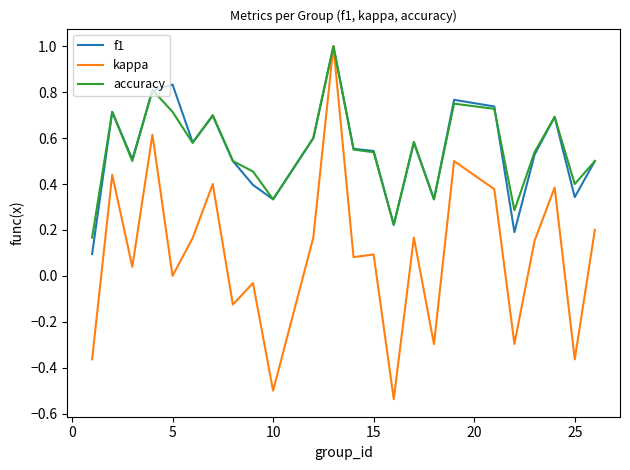

True or false: accuracy has a value of 0.7 at 15.

False